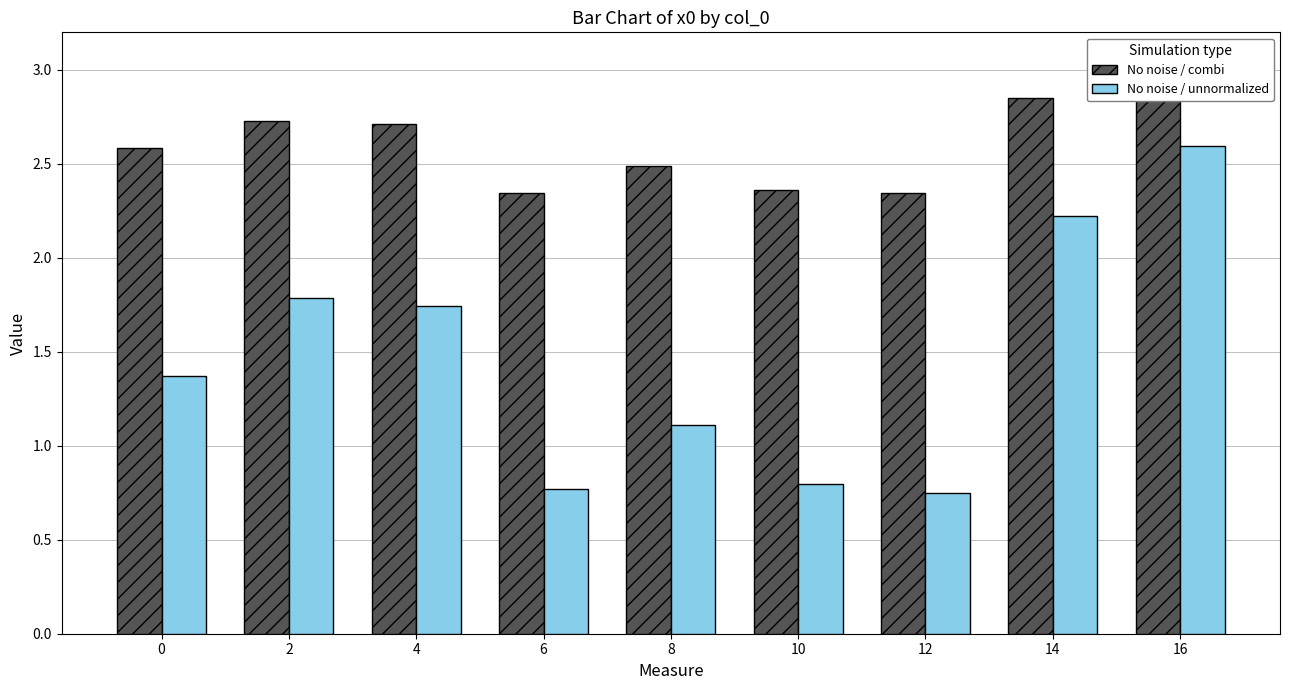

At which label is No noise / combi closest to 2?

6